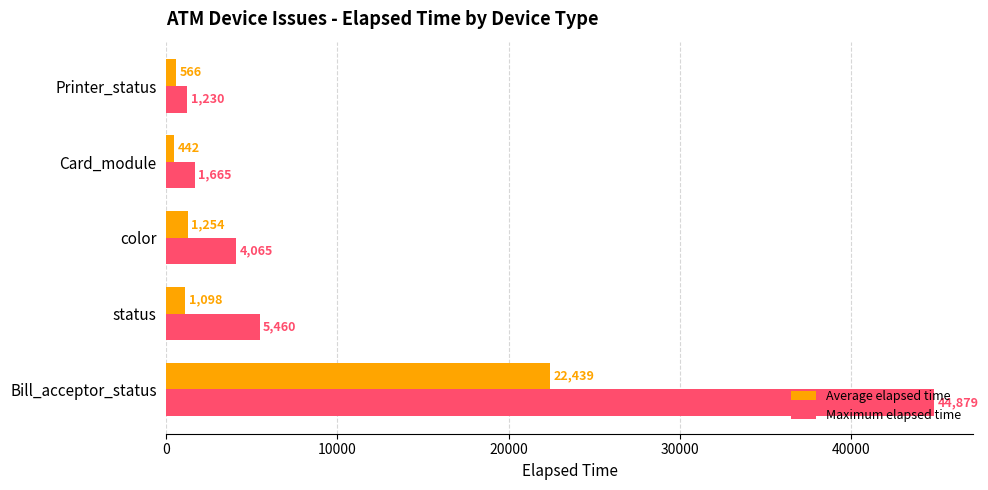

Count the number of categories in the chart.

5